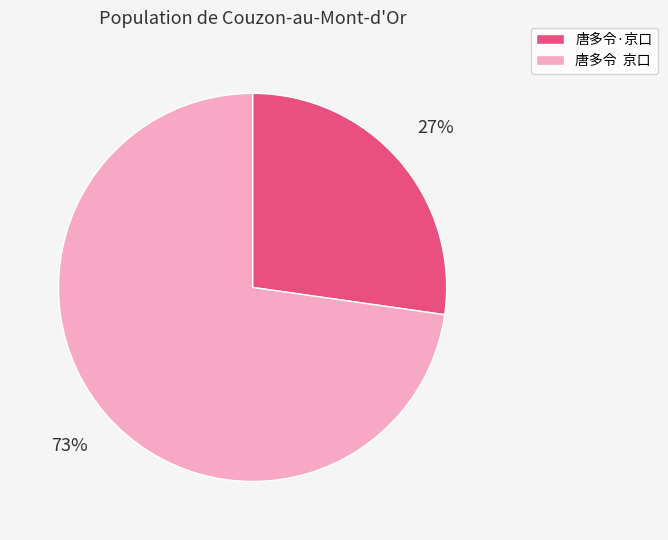

To the nearest percent, what portion does 唐多令·京口 represent?

27%